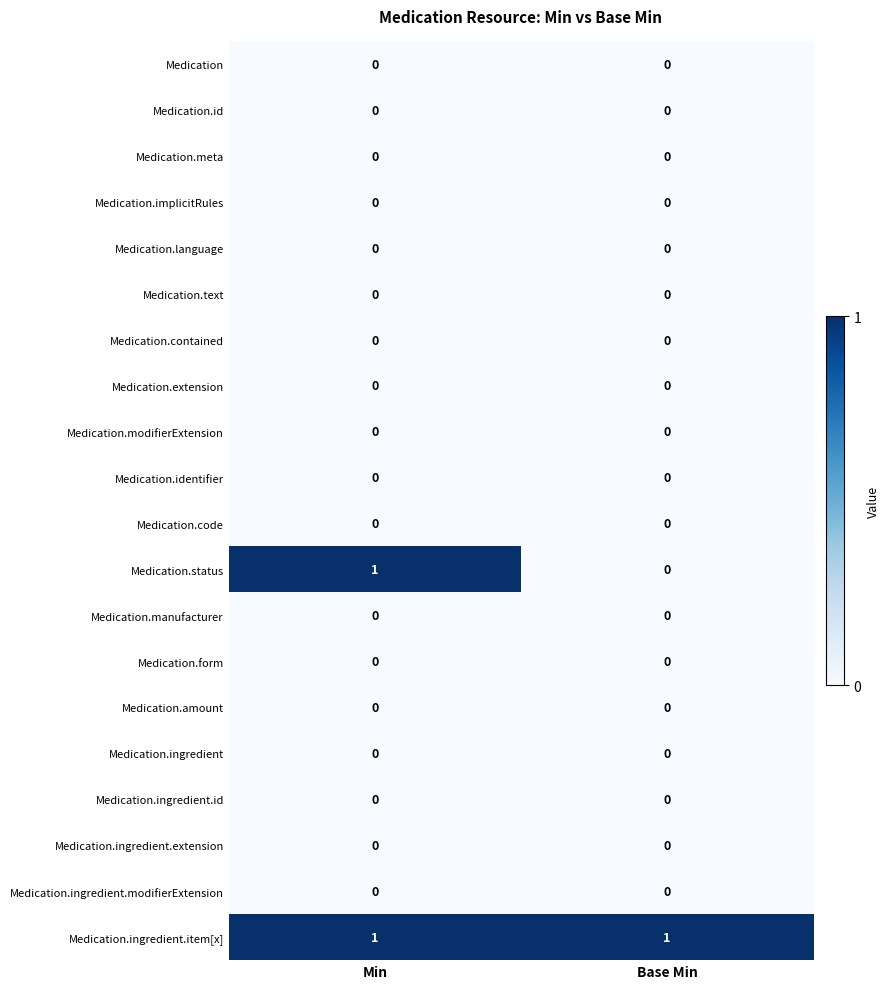

At how many categories does at least one series exceed 0?

2